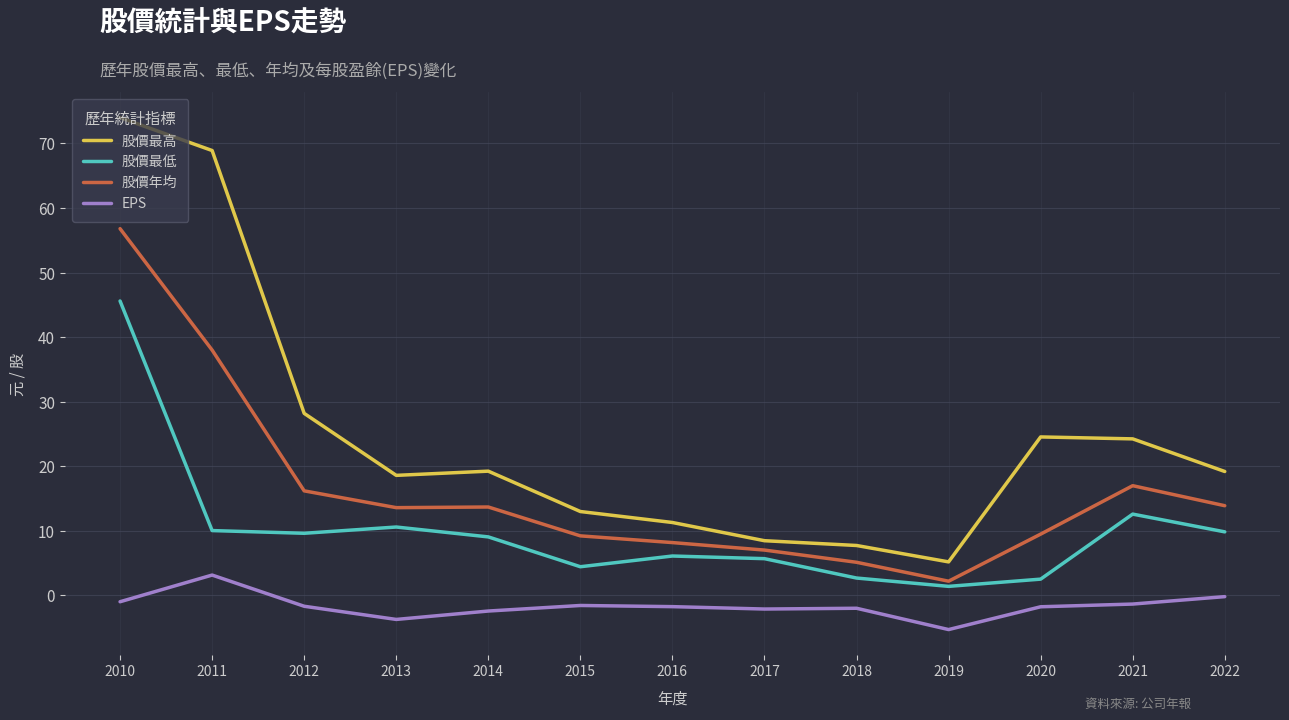

Is it true that EPS equals -2.4 at 2014?

True